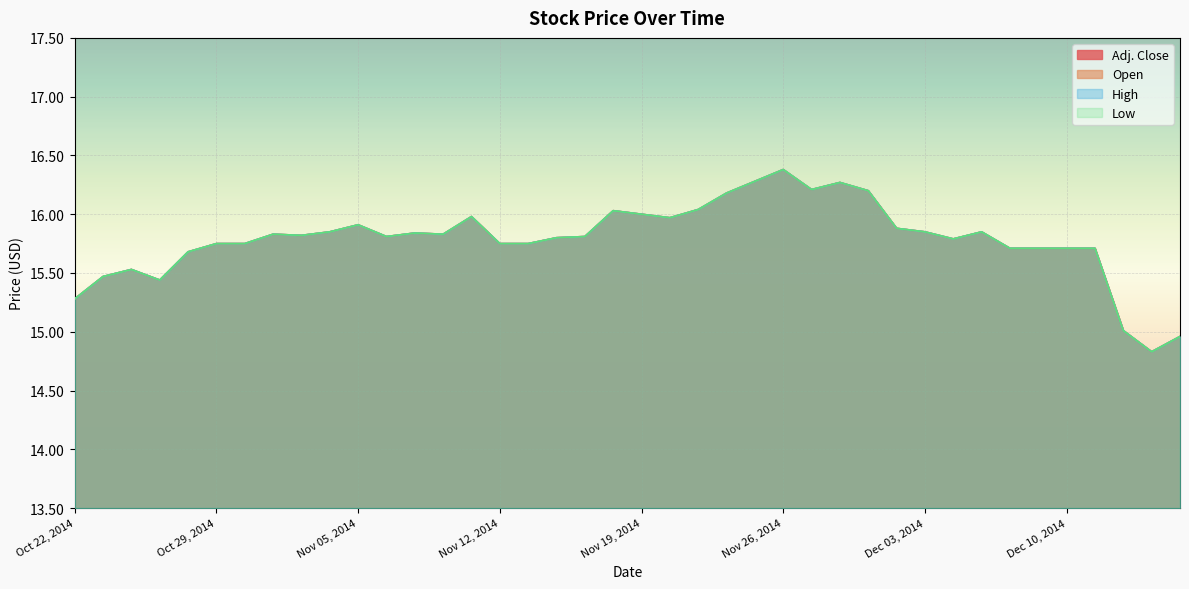

True or false: Open and High cross at least once.

False